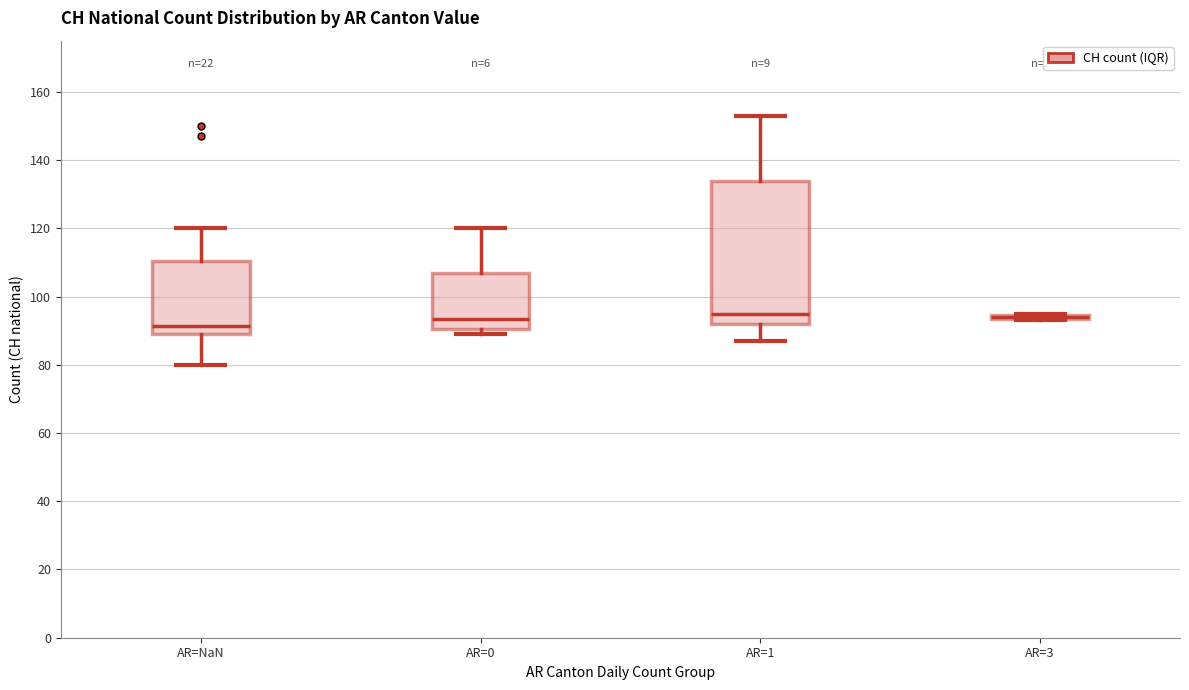

Where does the upper whisker of the box for AR=0 end on the y-axis? The values are not printed on the chart, so give them approximately, as read against the axis.

120